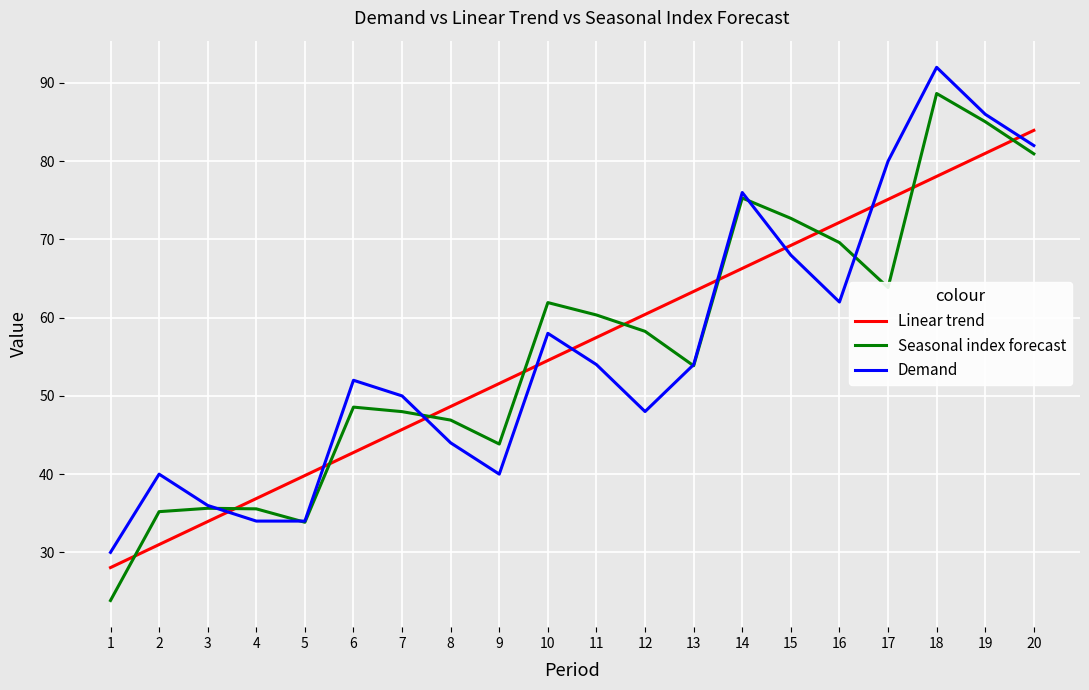

How many categories are shown in the chart?

20